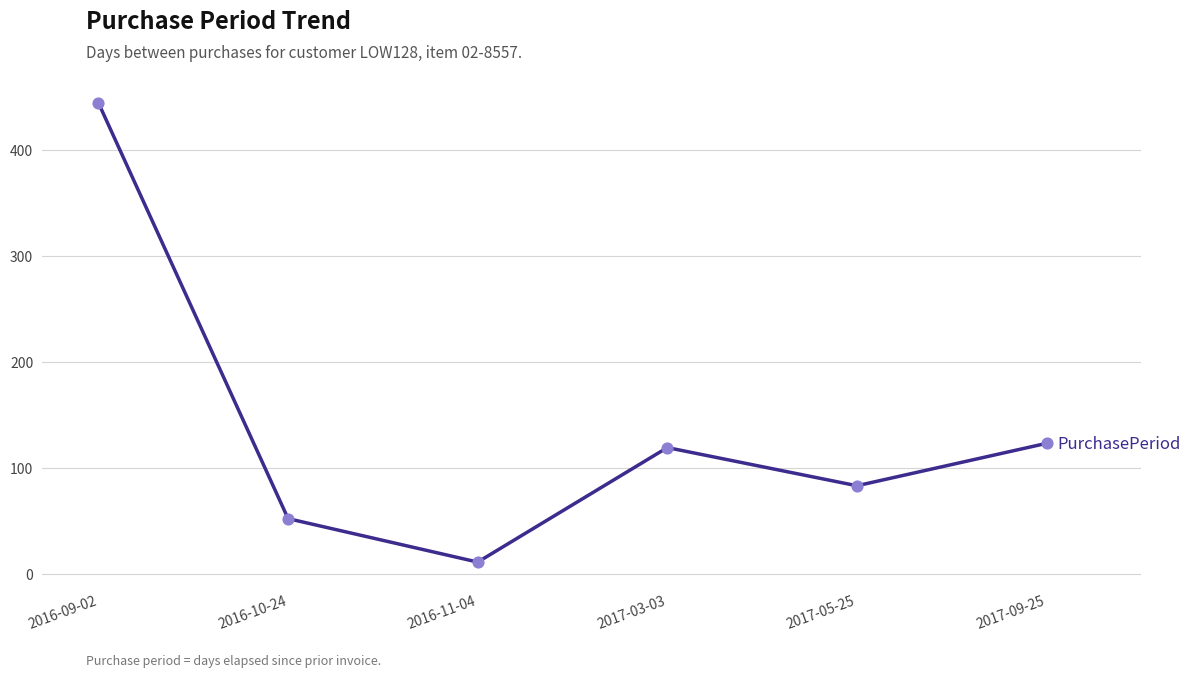

Which has a higher value, 2017-03-03 or 2017-05-25?

2017-03-03